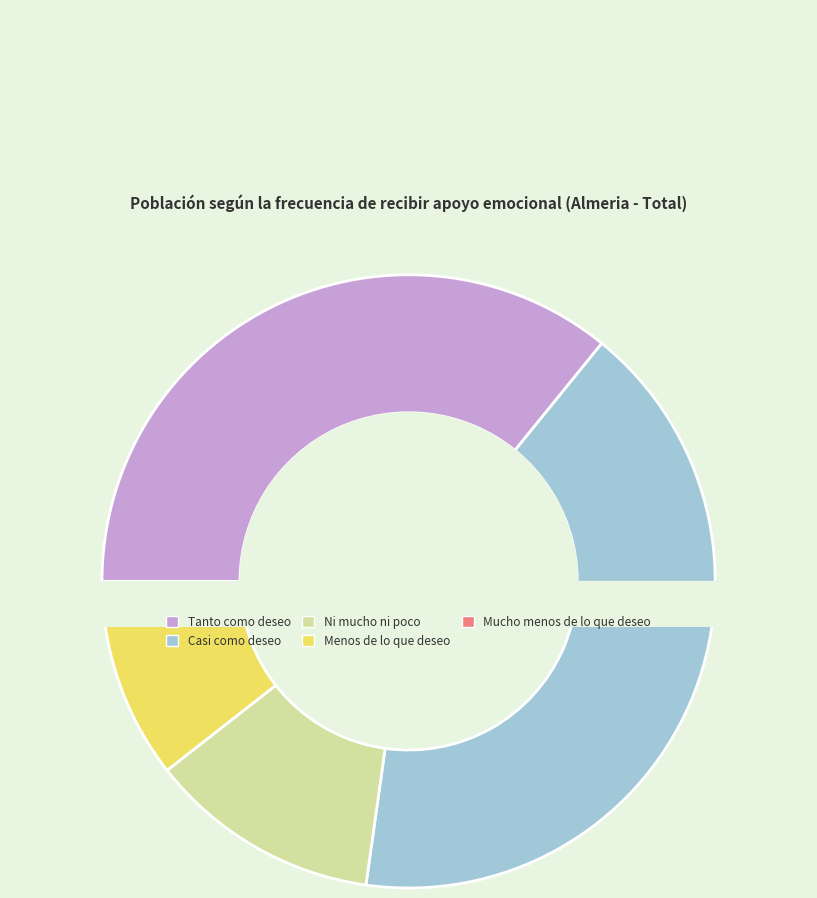

Combined, do Tanto como deseo and Menos de lo que deseo account for over 50%?

No